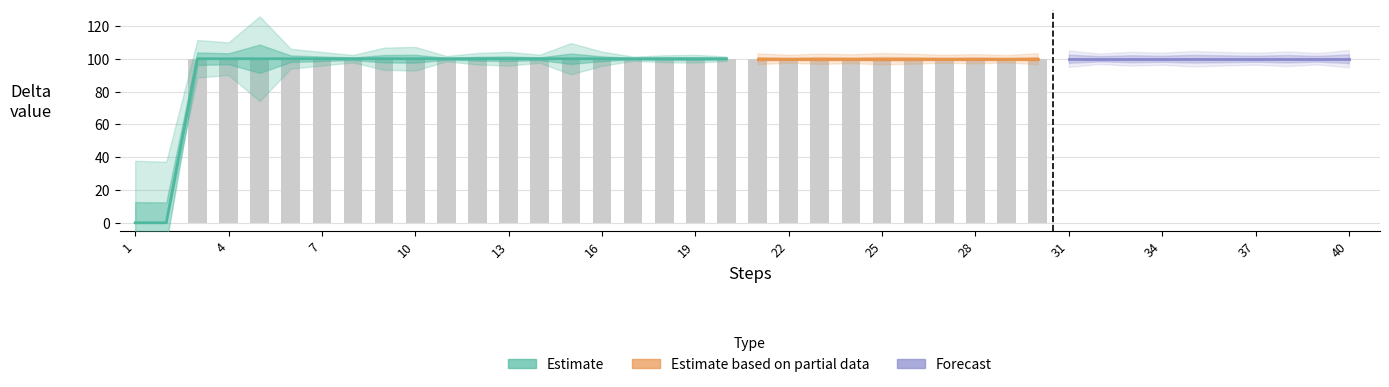

At how many categories does at least one series exceed 71?

38